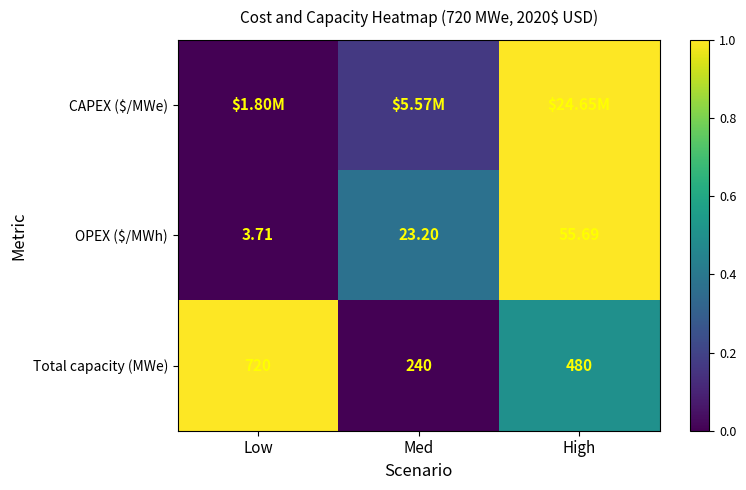

Rank the categories by OPEX ($/MWh) value from highest to lowest.

High, Med, Low